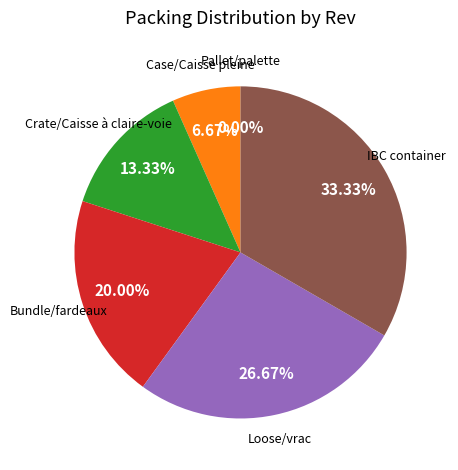

Is it true that Bundle/fardeaux is 20% of the pie?

True